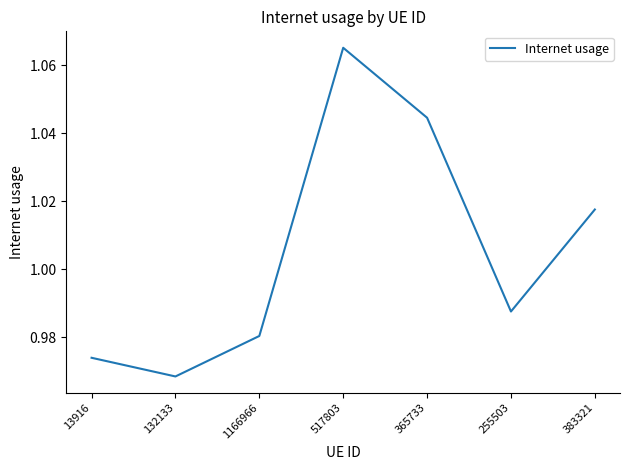

What is the sum of all values?

7.0